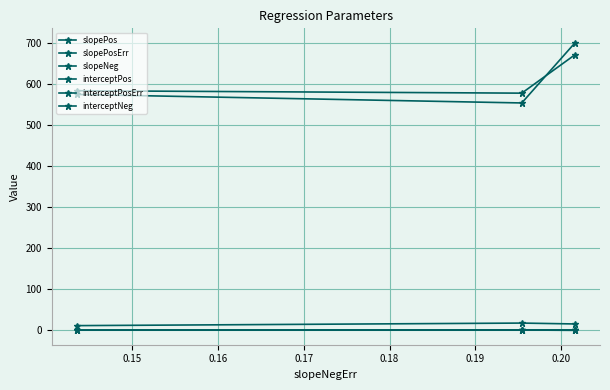

How many series are shown in this chart?

6